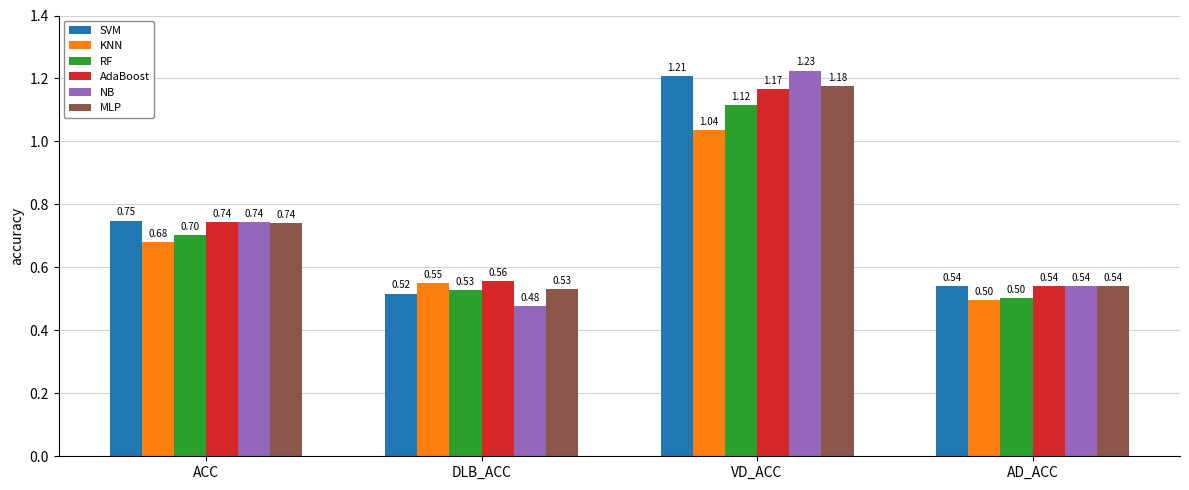

Rank the series by their maximum value, from lowest to highest.

KNN, RF, AdaBoost, MLP, SVM, NB